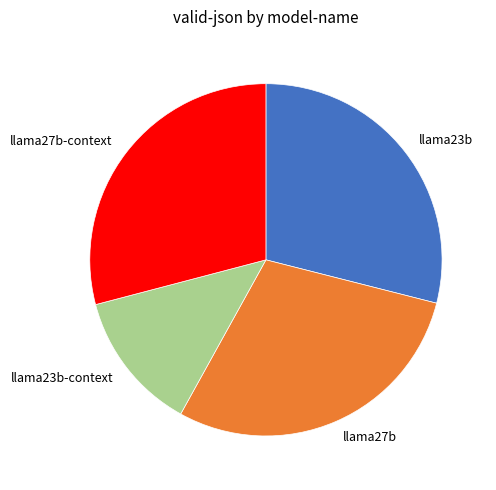

True or false: llama23b-context accounts for 2% of the total.

False